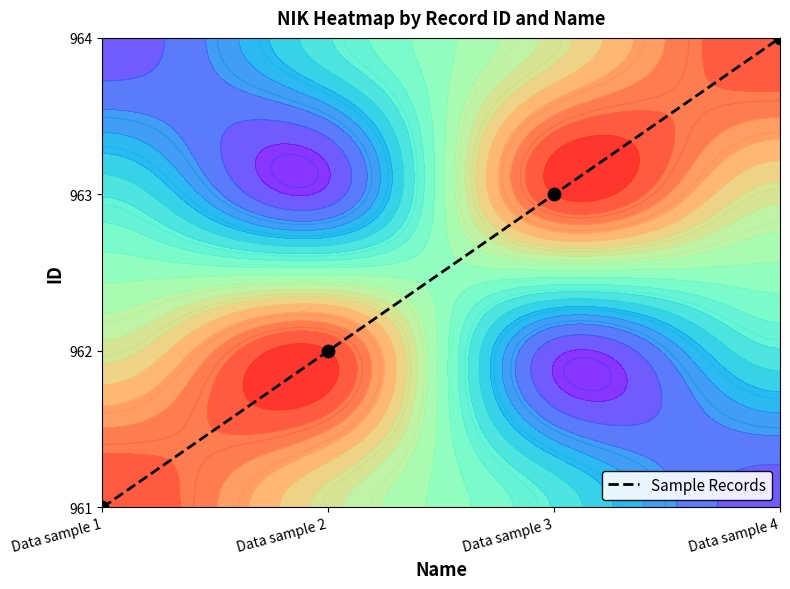

List the labels in order of value, smallest first.

Data sample 1, Data sample 2, Data sample 3, Data sample 4